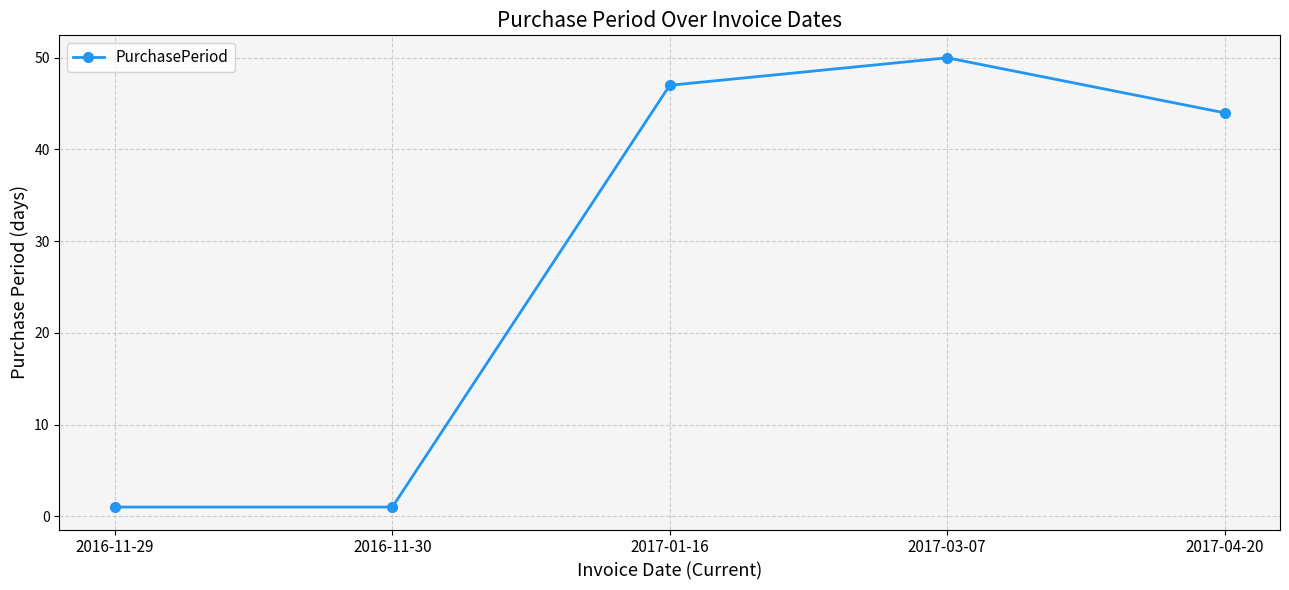

How many interior local peaks (higher than both neighbors) does the data have?

1